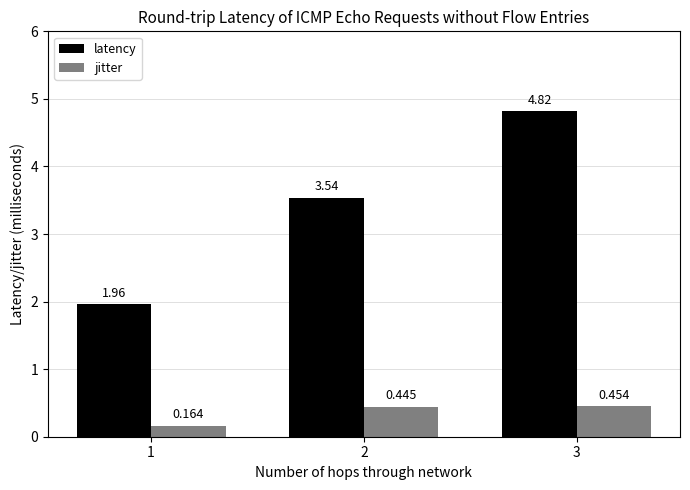

Which series has the largest total across all categories?

latency